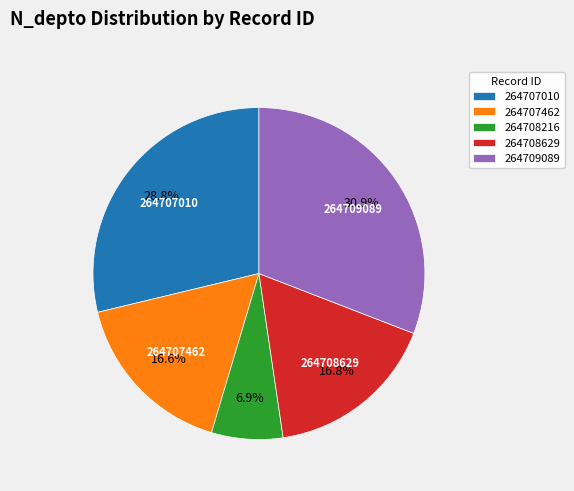

Which slice is the largest?

264709089